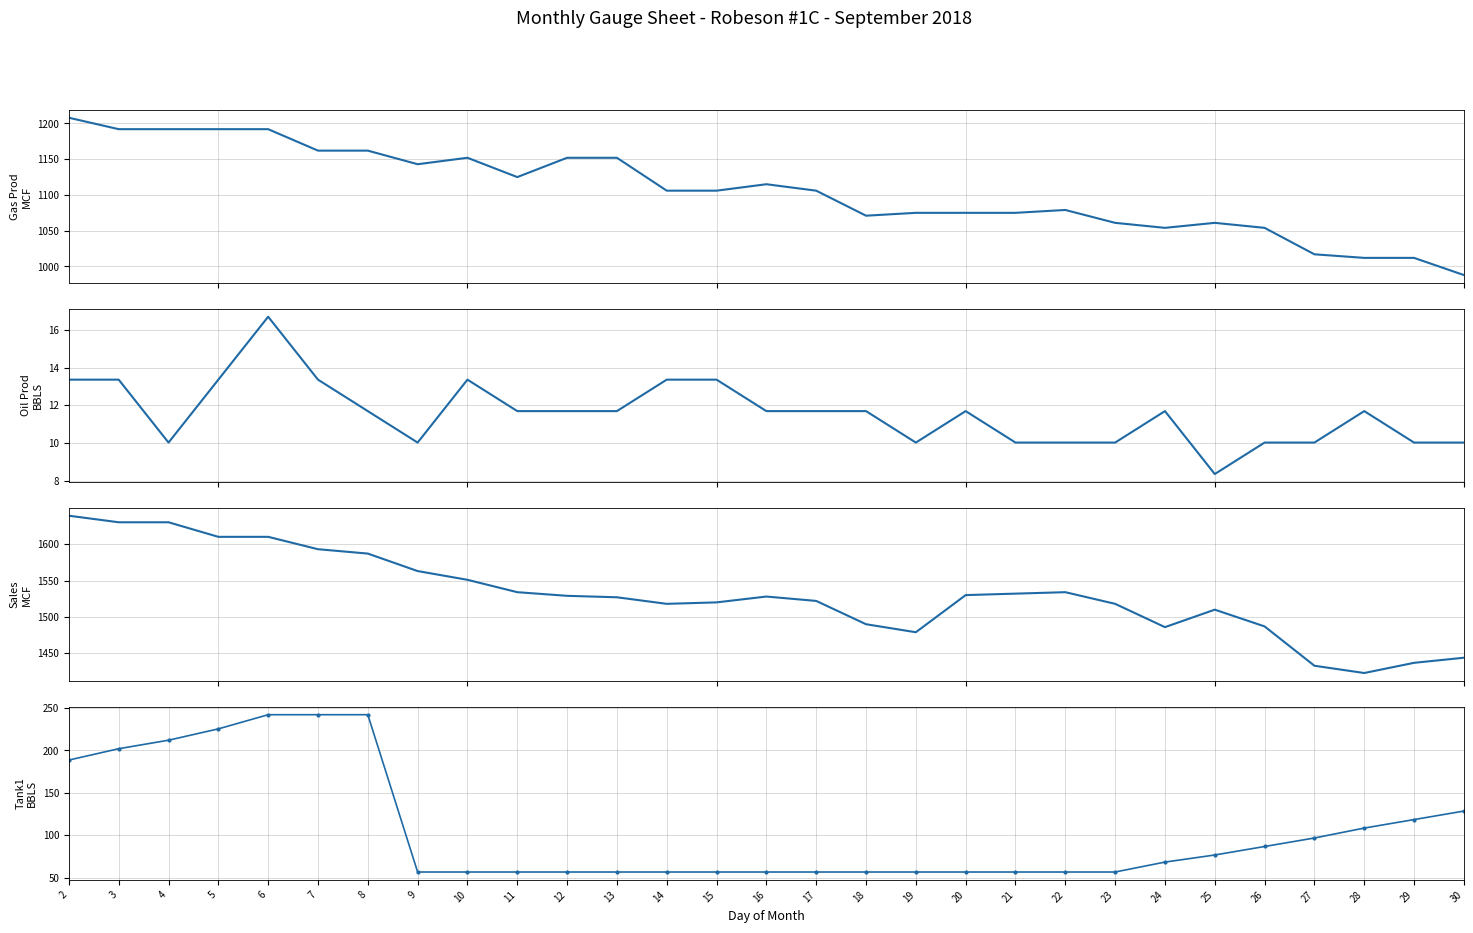

How many lines are shown in the chart?

4